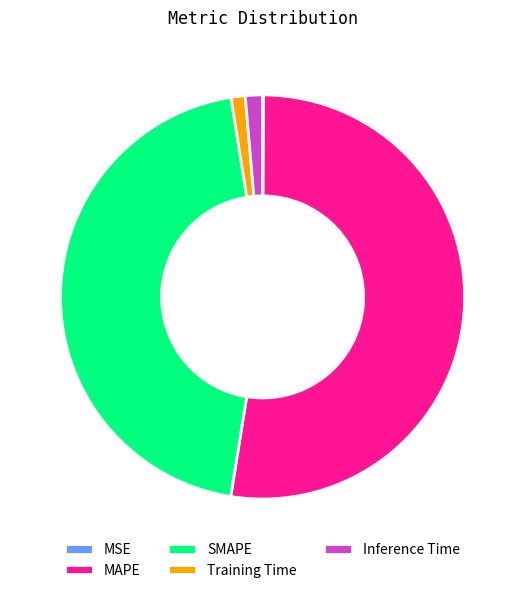

What is the largest slice in the pie chart?

MAPE